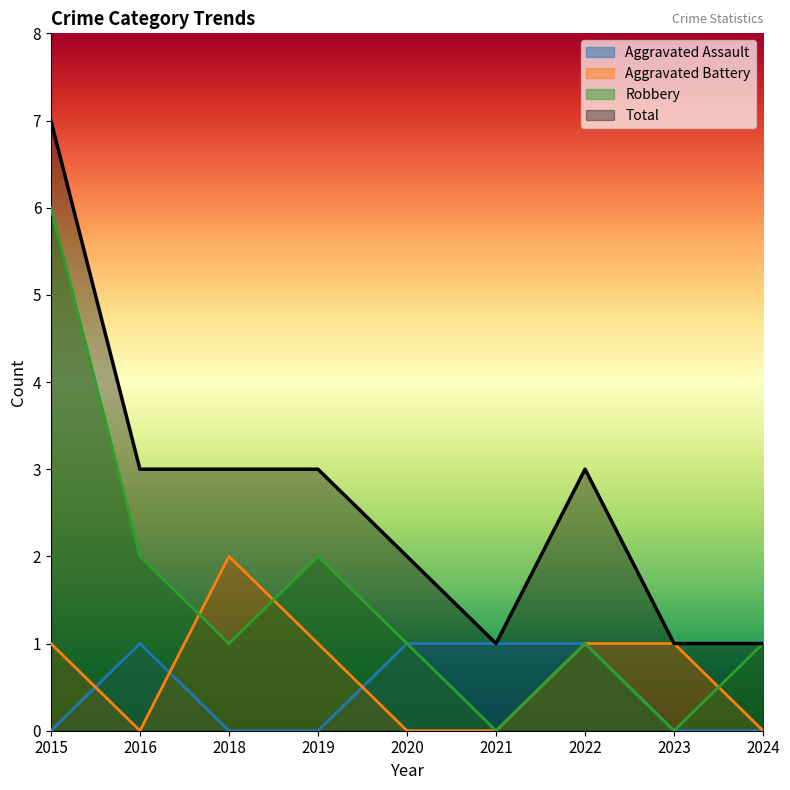

Is the value of Robbery at 2021 greater than the value of Aggravated Assault at 2024?

No